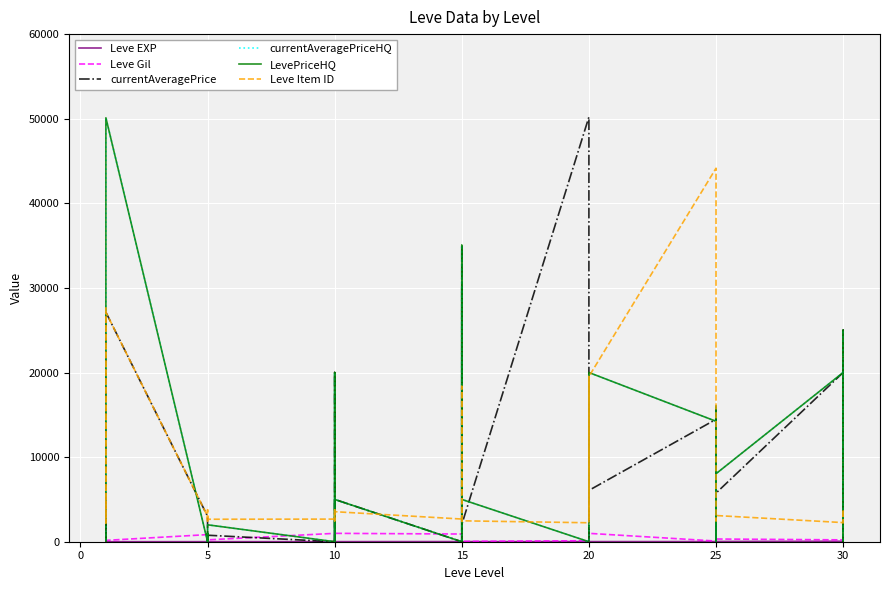

Rank the series by their maximum value, from lowest to highest.

Leve EXP, Leve Gil, Leve Item ID, currentAveragePriceHQ, LevePriceHQ, currentAveragePrice